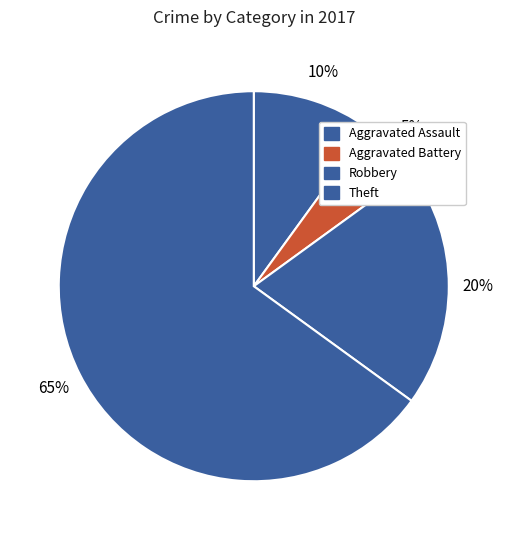

Which slice is the largest?

Theft